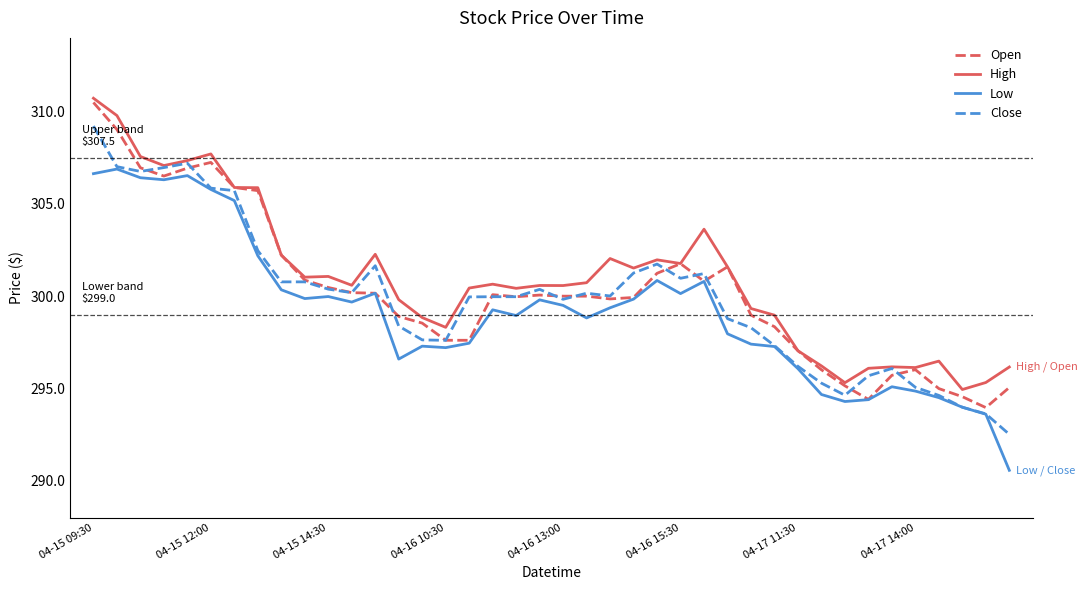

What is the greatest value displayed?

310.7